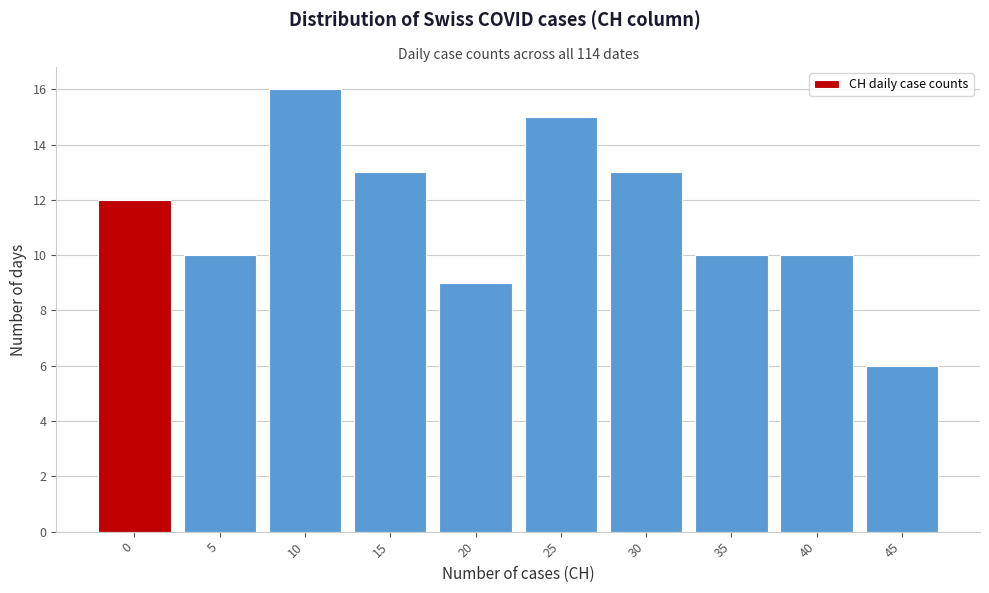

Reading left to right, extract all data points from this chart.

12	10	16	13	9	15	13	10	10	6